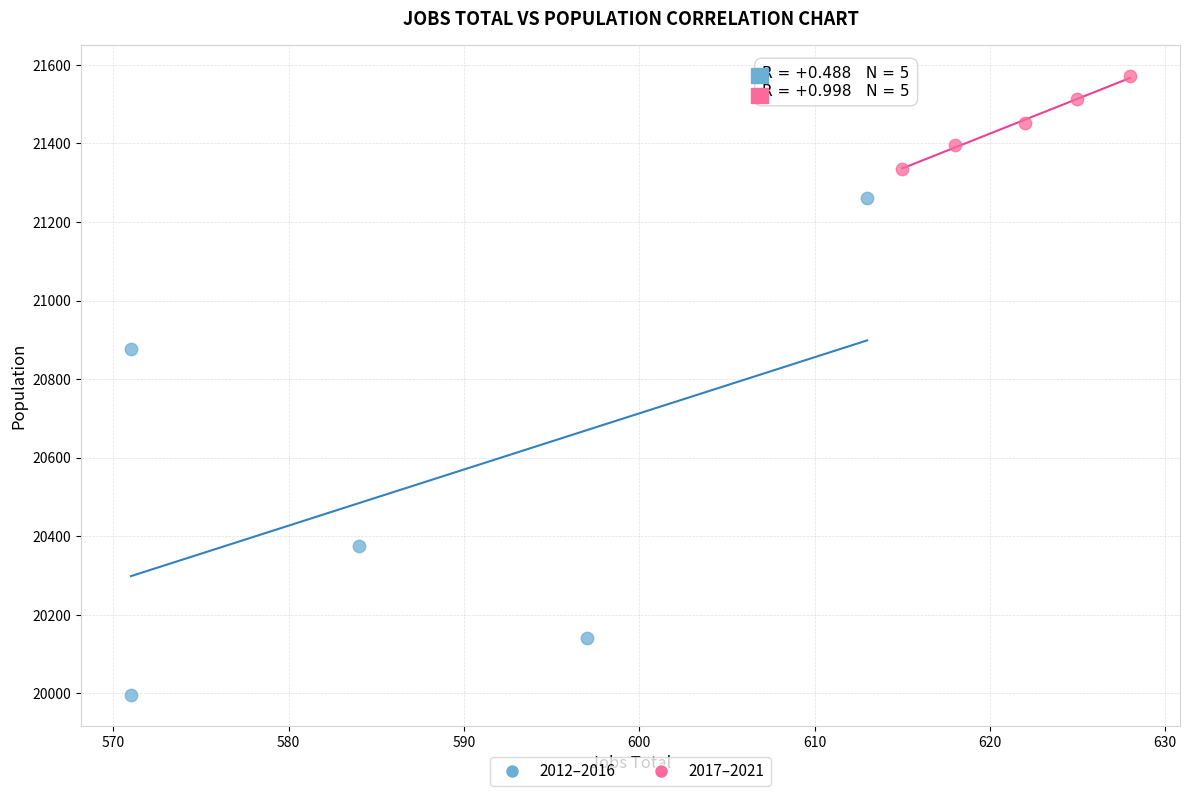

What are all the series names shown in the legend?

2012–2016, 2017–2021